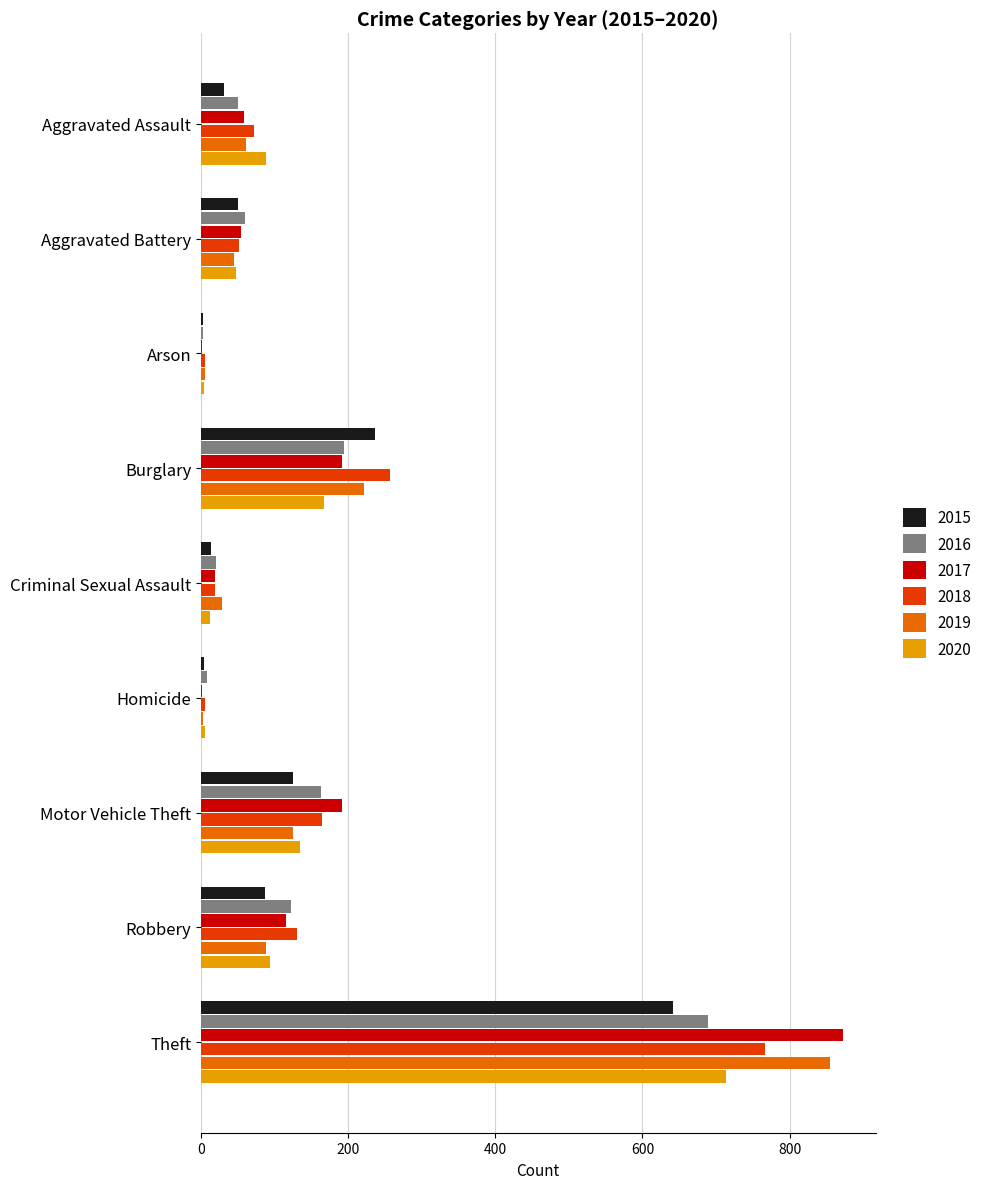

Count the number of categories in the chart.

9